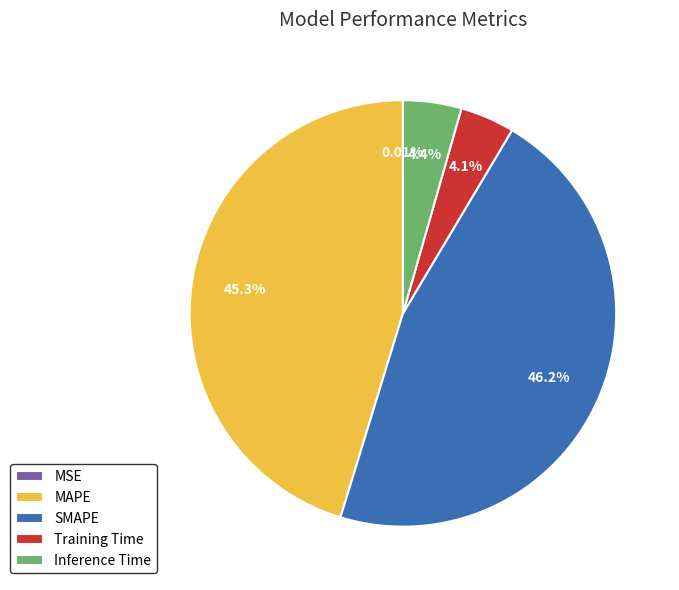

To the nearest percent, what is the difference between the MAPE and Training Time slice percentages?

41%